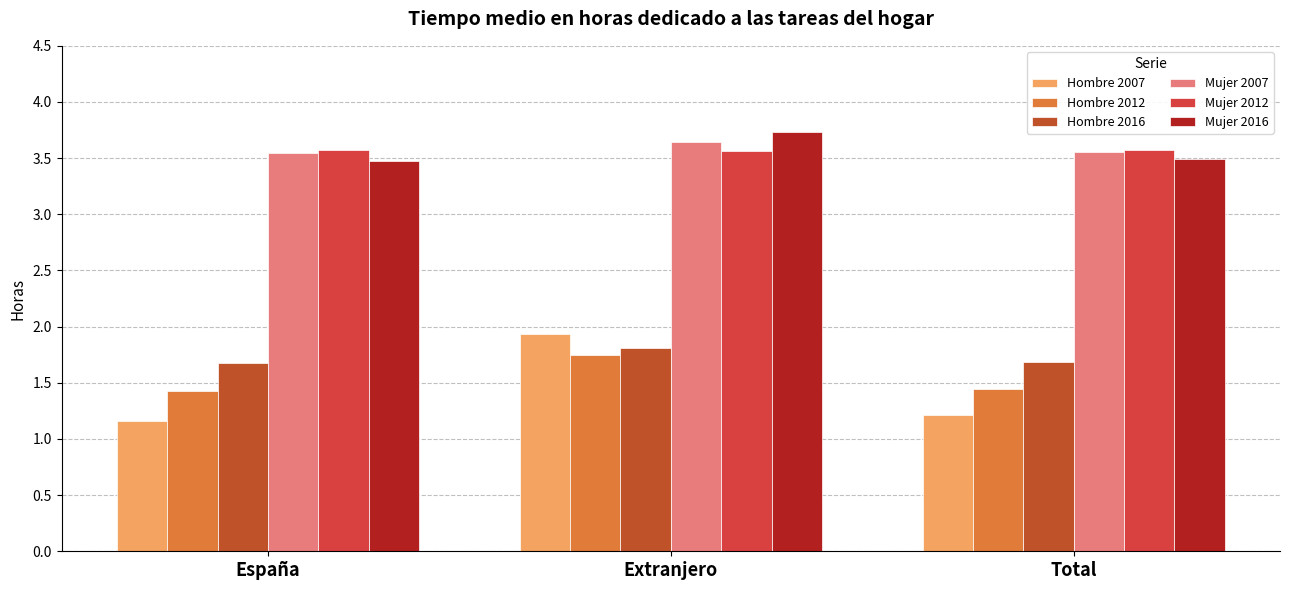

Read the Mujer 2007 value at Extranjero.

3.6